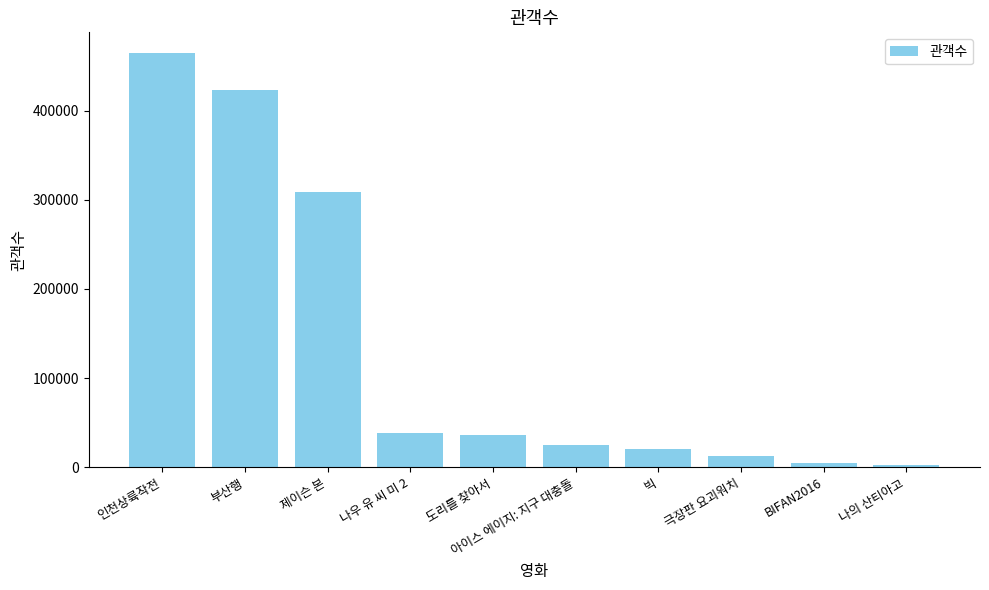

Count the number of categories in the chart.

10